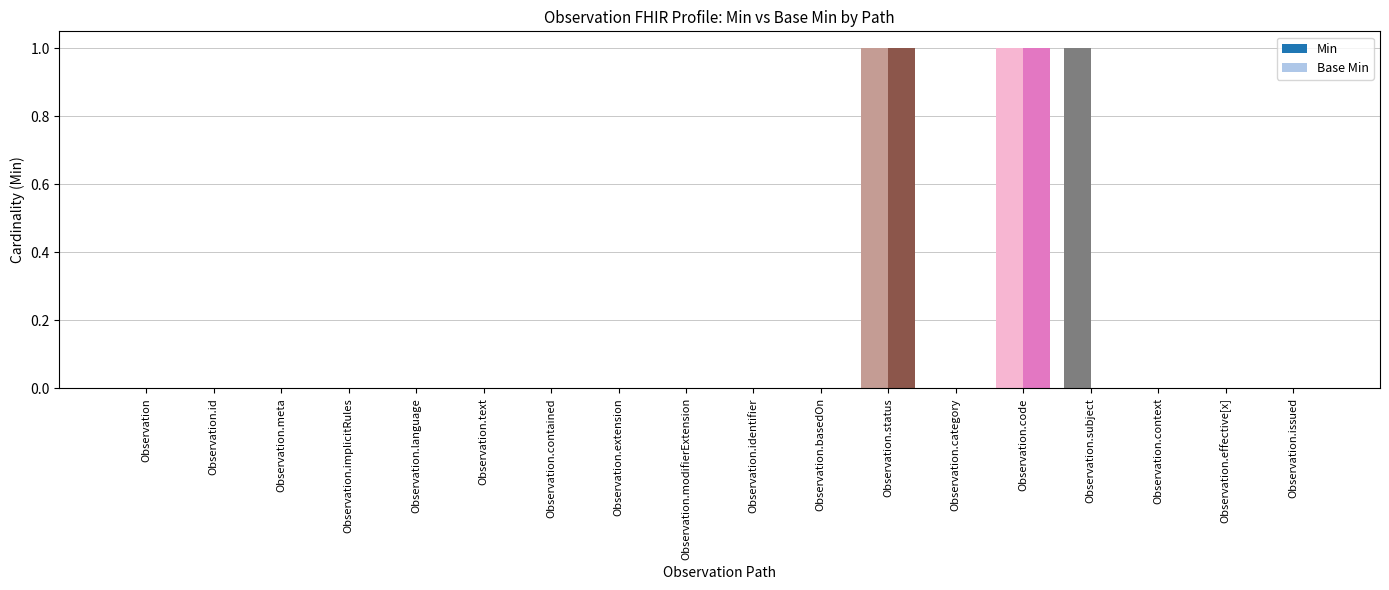

Reading left to right, transcribe all the data shown in this chart.

Min: 0	0	0	0	0	0	0	0	0	0	0	1	0	1	1	0	0	0
Base Min: 0	0	0	0	0	0	0	0	0	0	0	1	0	1	0	0	0	0